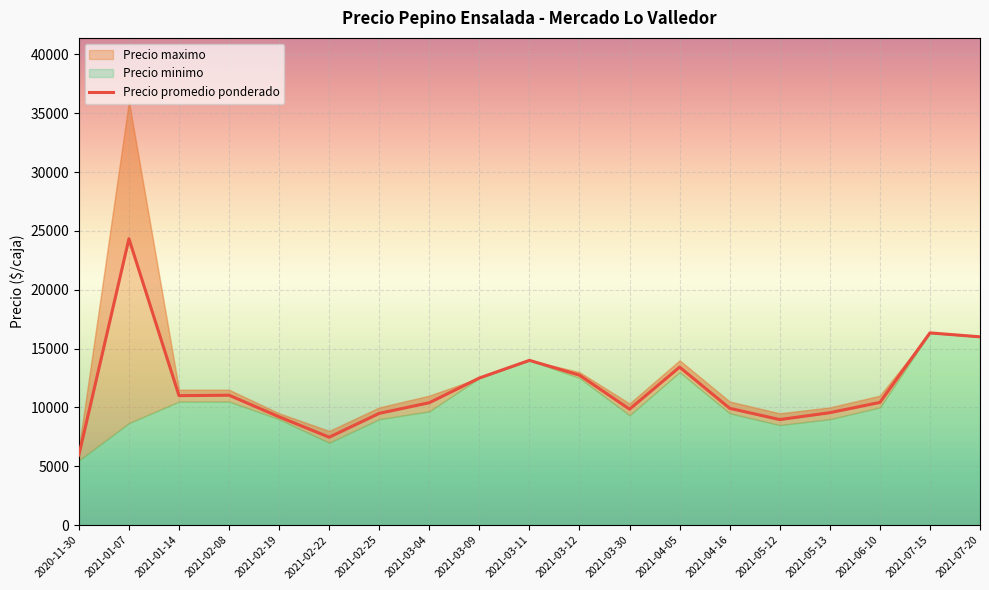

What is the difference between the second highest and minimum values?

10376.8